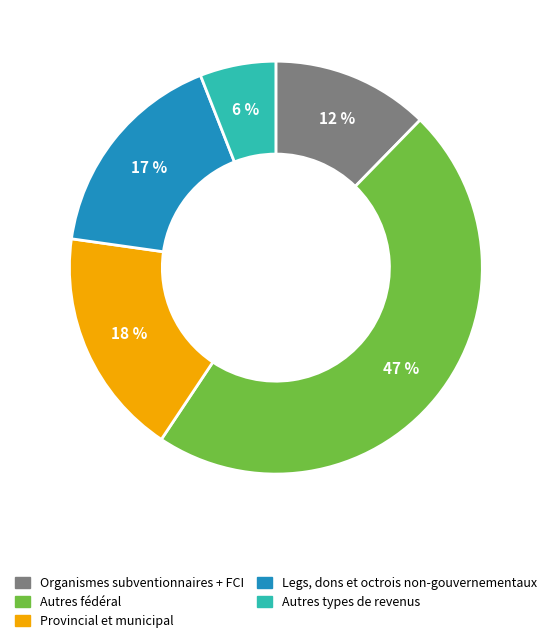

Is there any slice that represents more than half of the pie?

No